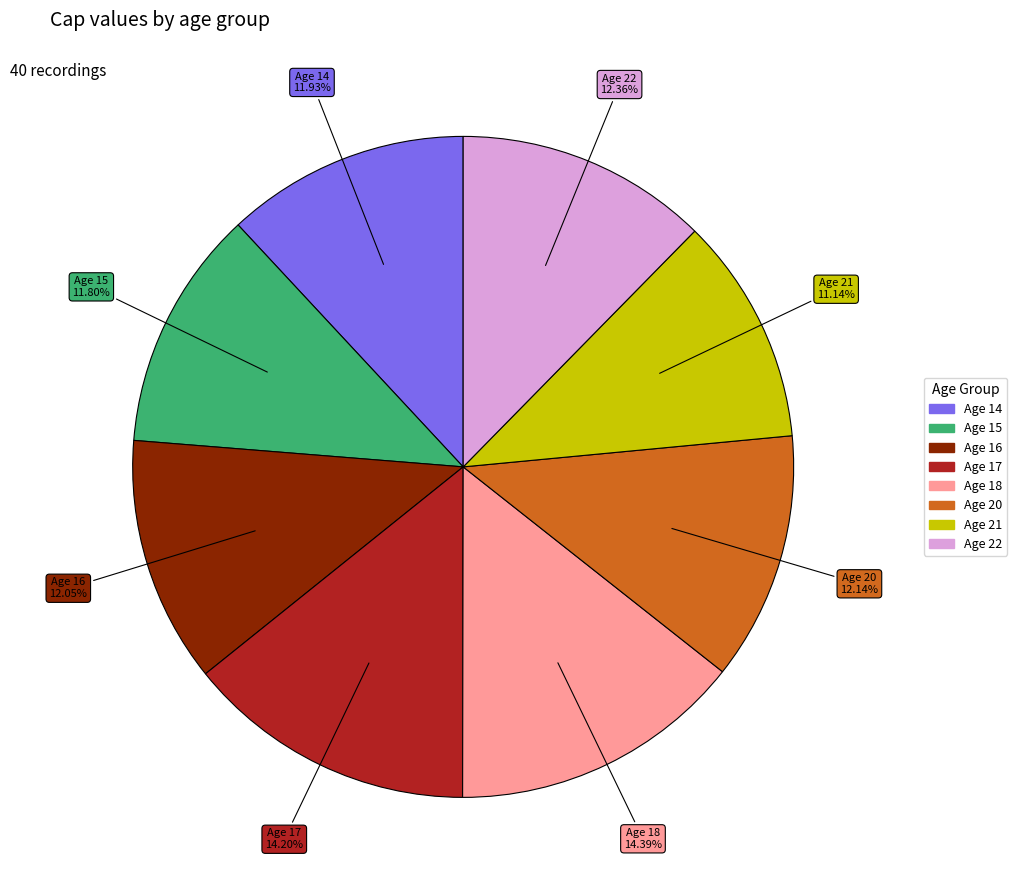

Does any single category account for the majority?

No